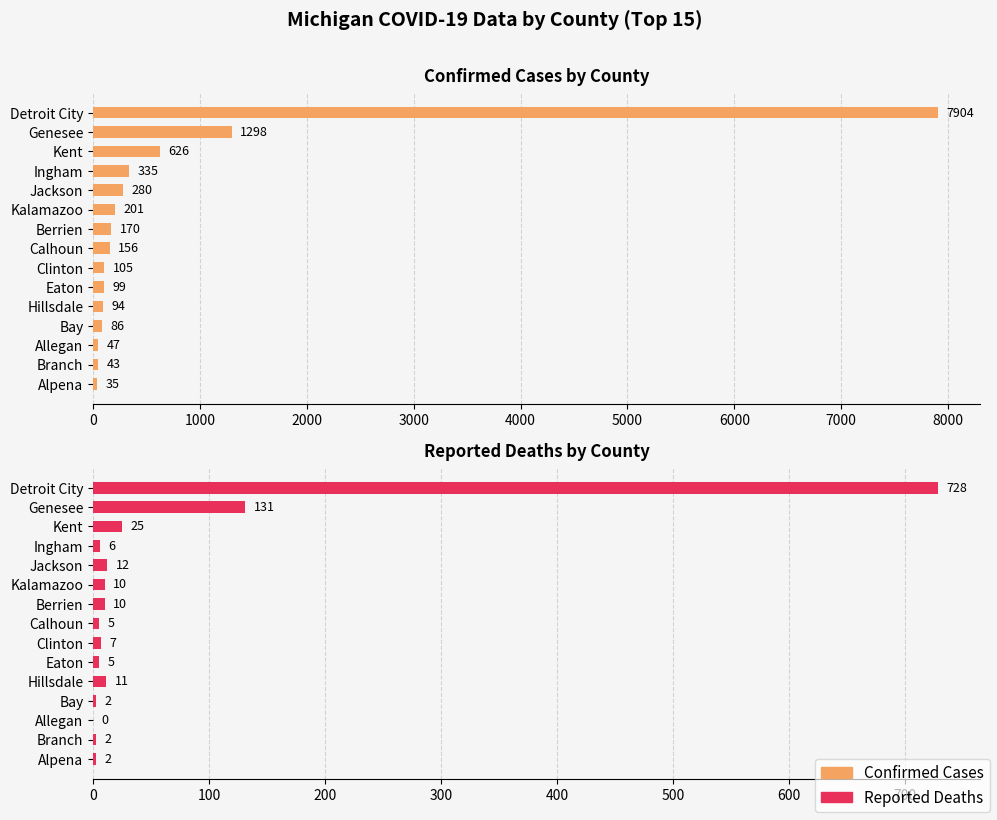

Reading left to right, extract all data points from this chart.

Confirmed Cases: 7904	1298	626	335	280	201	170	156	105	99	94	86	47	43	35
Reported Deaths: 728	131	25	6	12	10	10	5	7	5	11	2	0	2	2